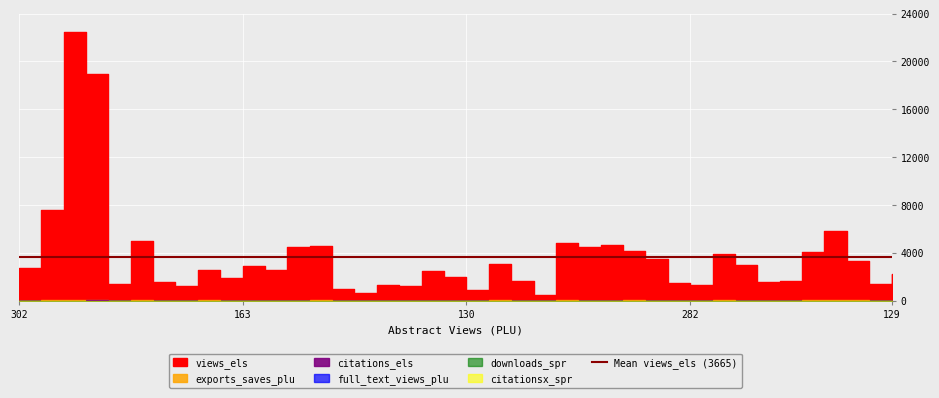

How many intersections are there between exports_saves_plu and citations_els?

7